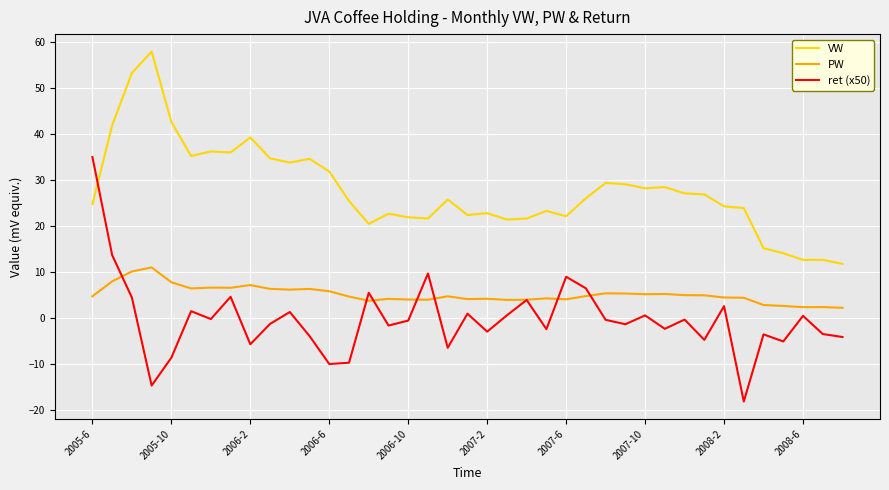

Which series has the largest total across all categories?

VW